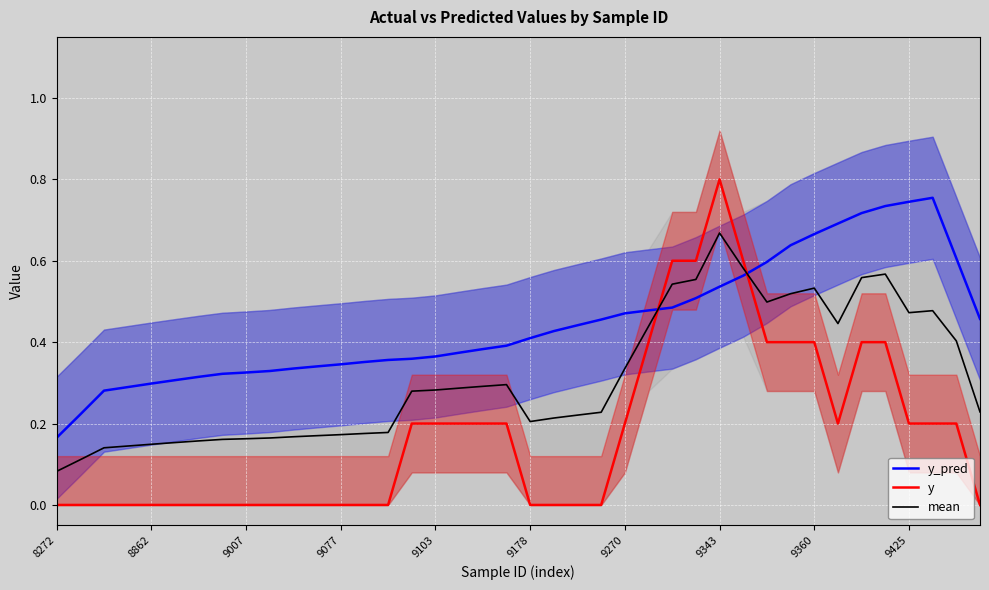

Rank the series by their maximum value, from lowest to highest.

mean, y_pred, y